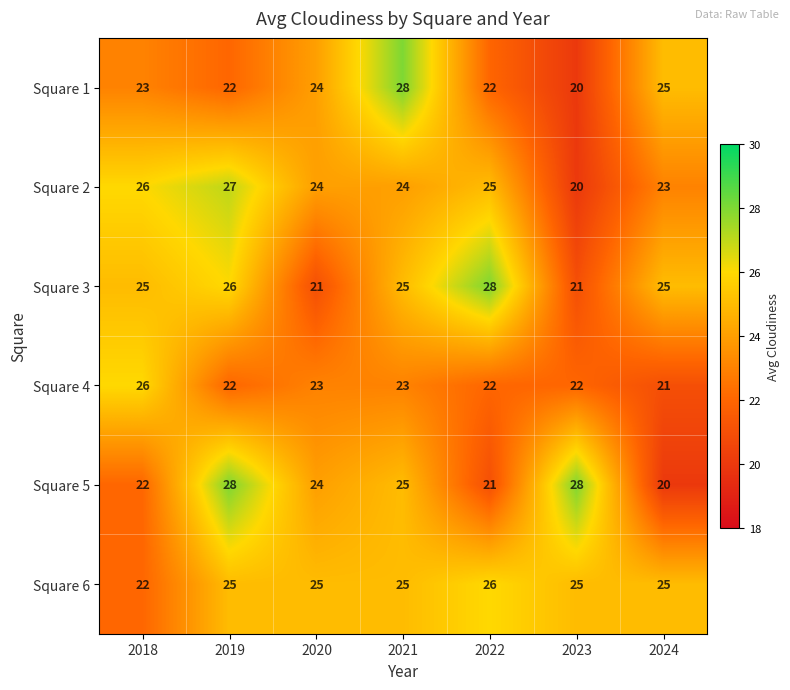

What is the smallest value displayed?

20